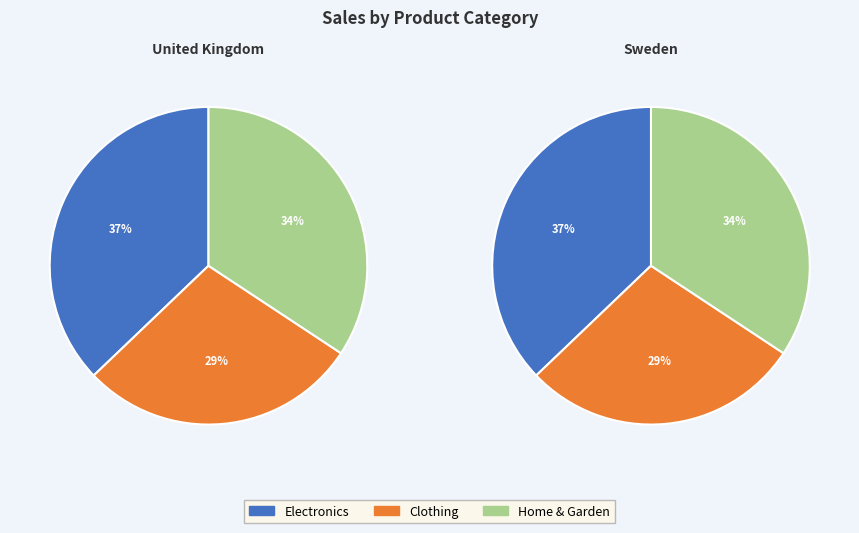

What percentage is the Clothing slice, to the nearest percent?

29%